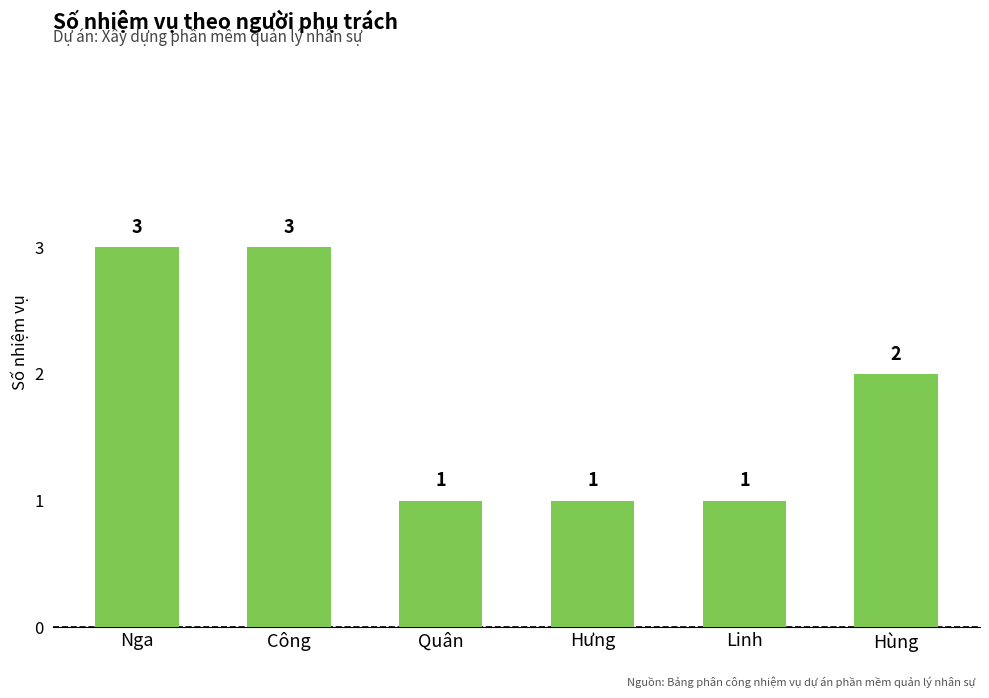

What is the smallest value displayed?

1